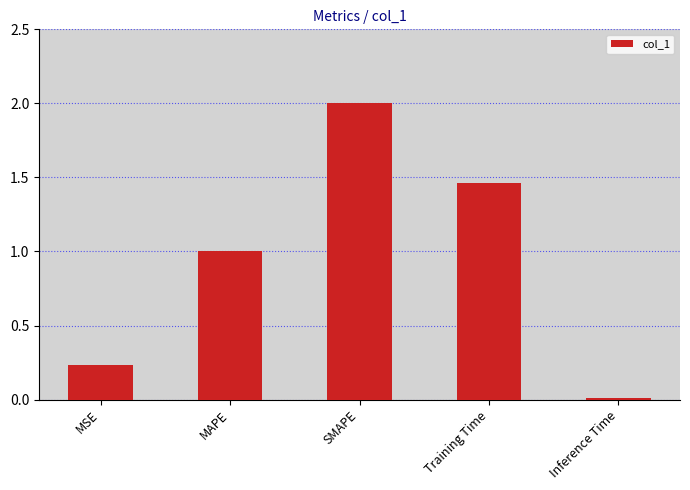

The chart shows a value of 0.1 at MSE. True or false?

False